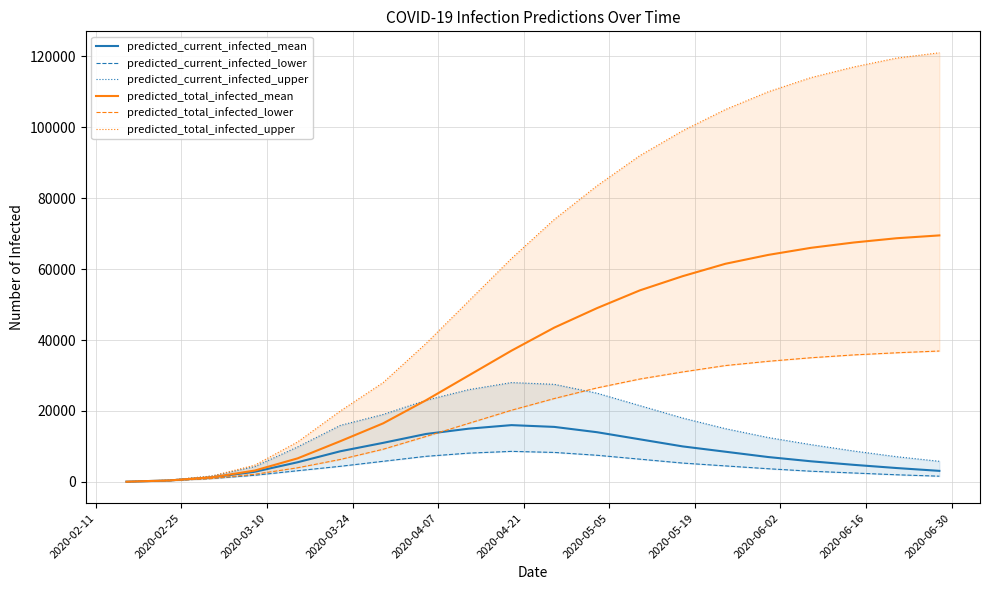

What is the maximum value shown in the chart?

121000